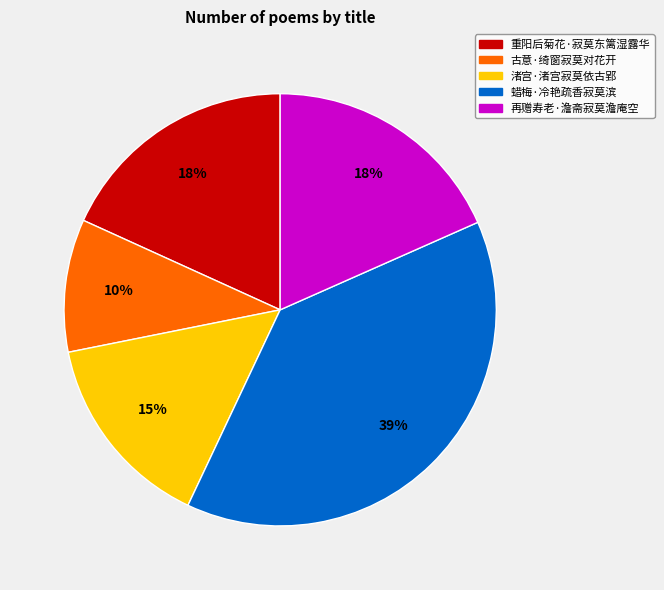

What percentage is the 古意·绮窗寂莫对花开 slice, to the nearest percent?

10%